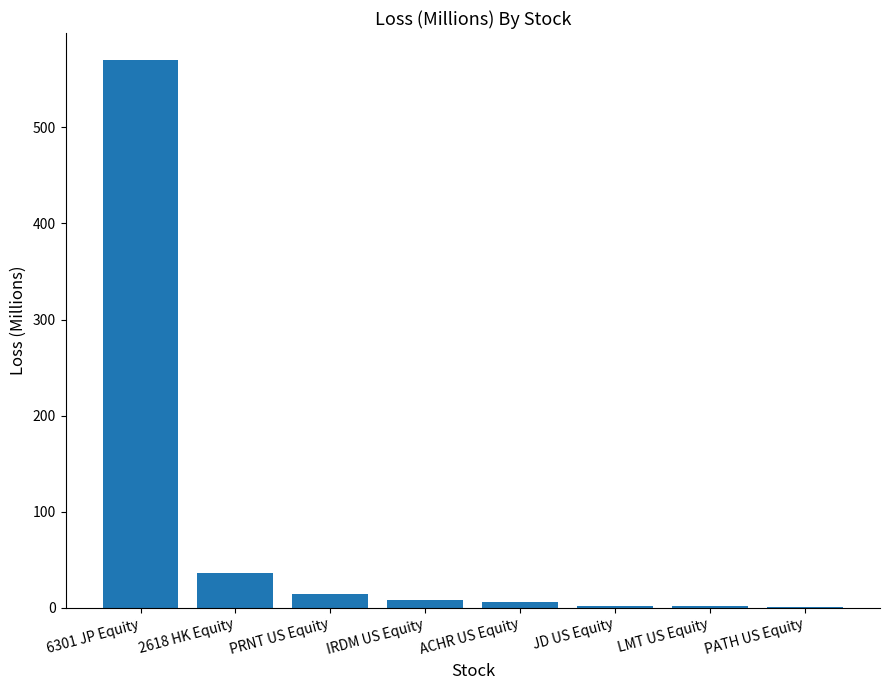

True or false: the data shows 1015.2 at 6301 JP Equity.

False